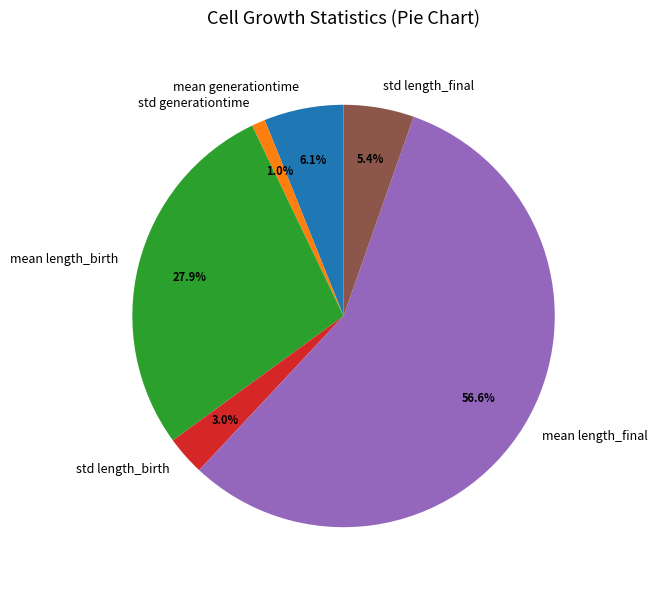

How many slices are in this pie chart?

6